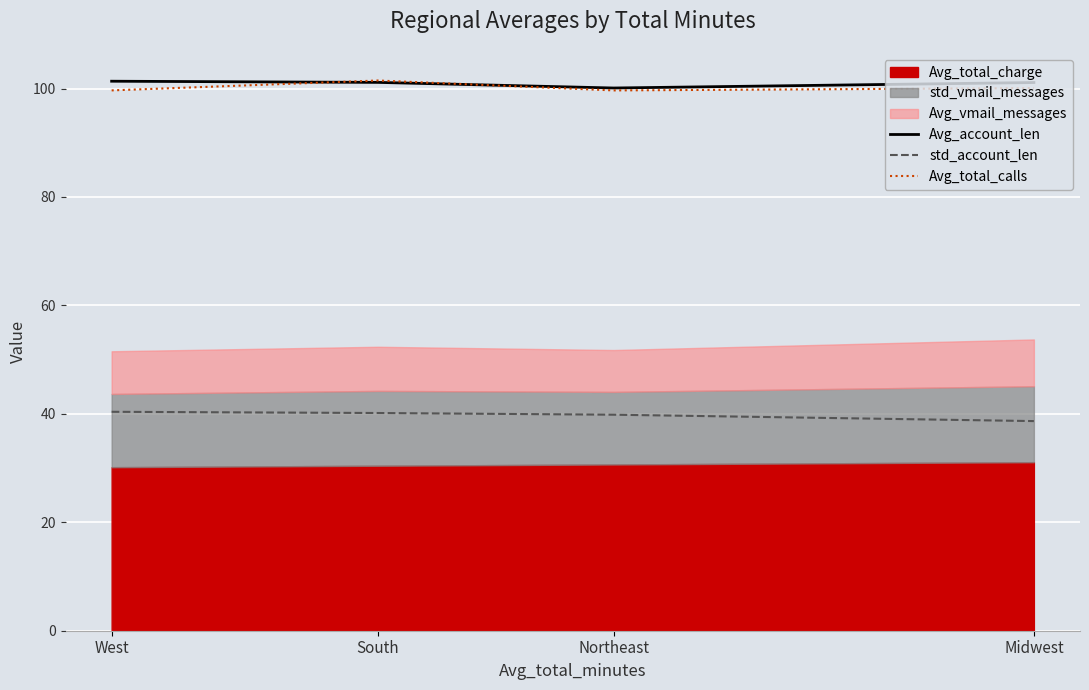

Which series has the largest total across all categories?

Avg_account_len